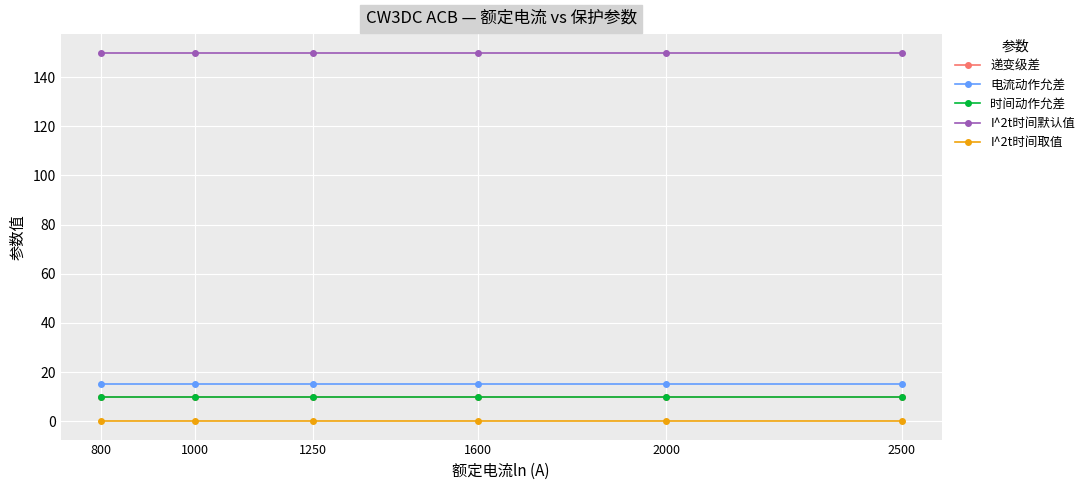

What is the sum of all 时间动作允差 values?

60.0